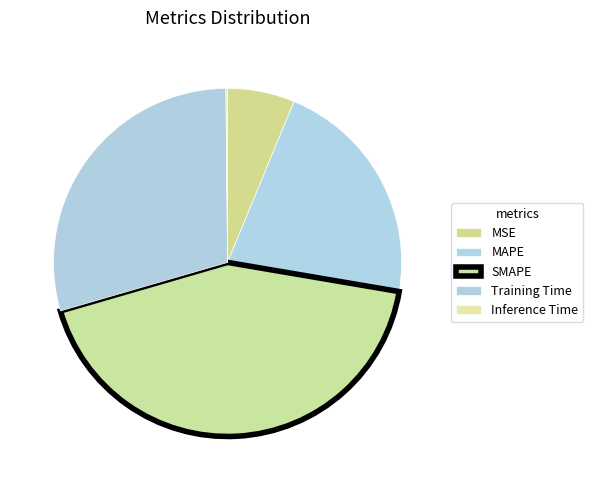

Is it true that MSE is 6% of the pie?

True